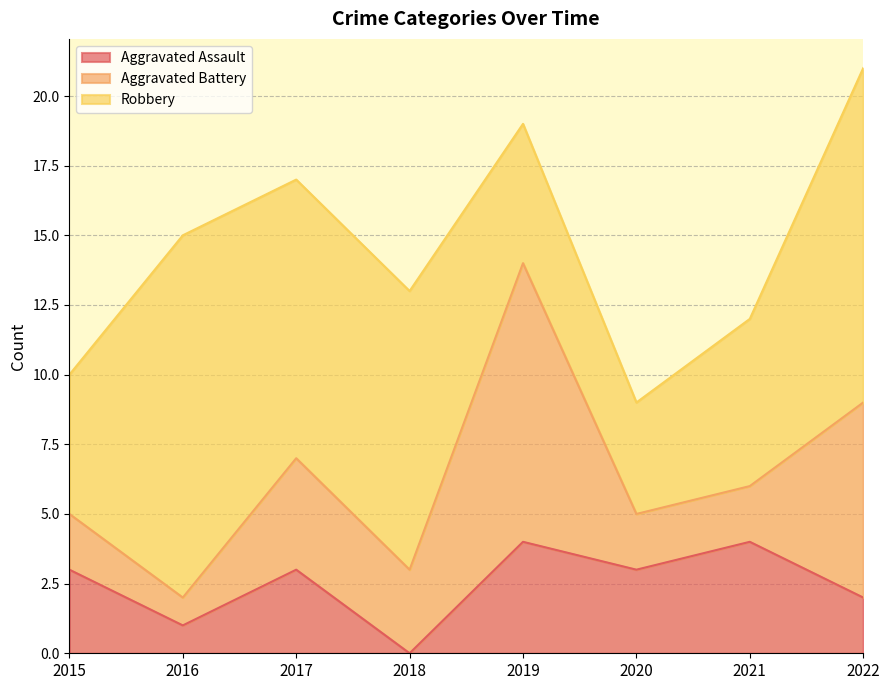

What is the value of the Aggravated Battery point at the 3rd from the left?

4